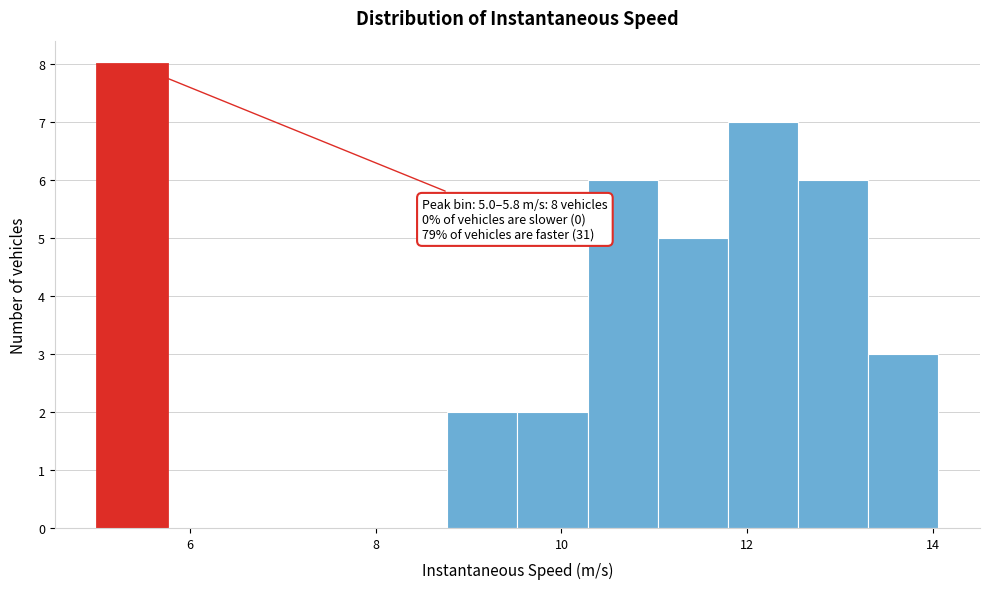

Around what value on the x-axis is the tallest bar? Give the approximate position of its centre, as read against the axis.

5.4